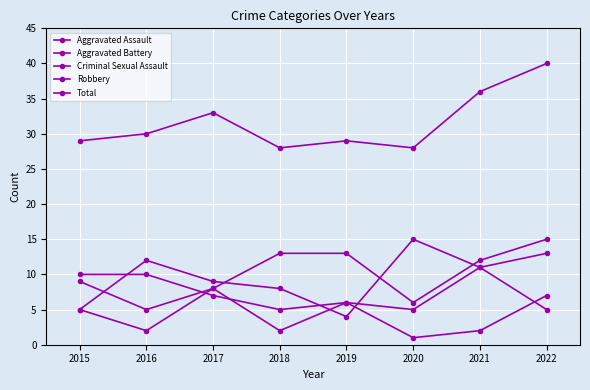

What is the lowest value of the Robbery series?

4